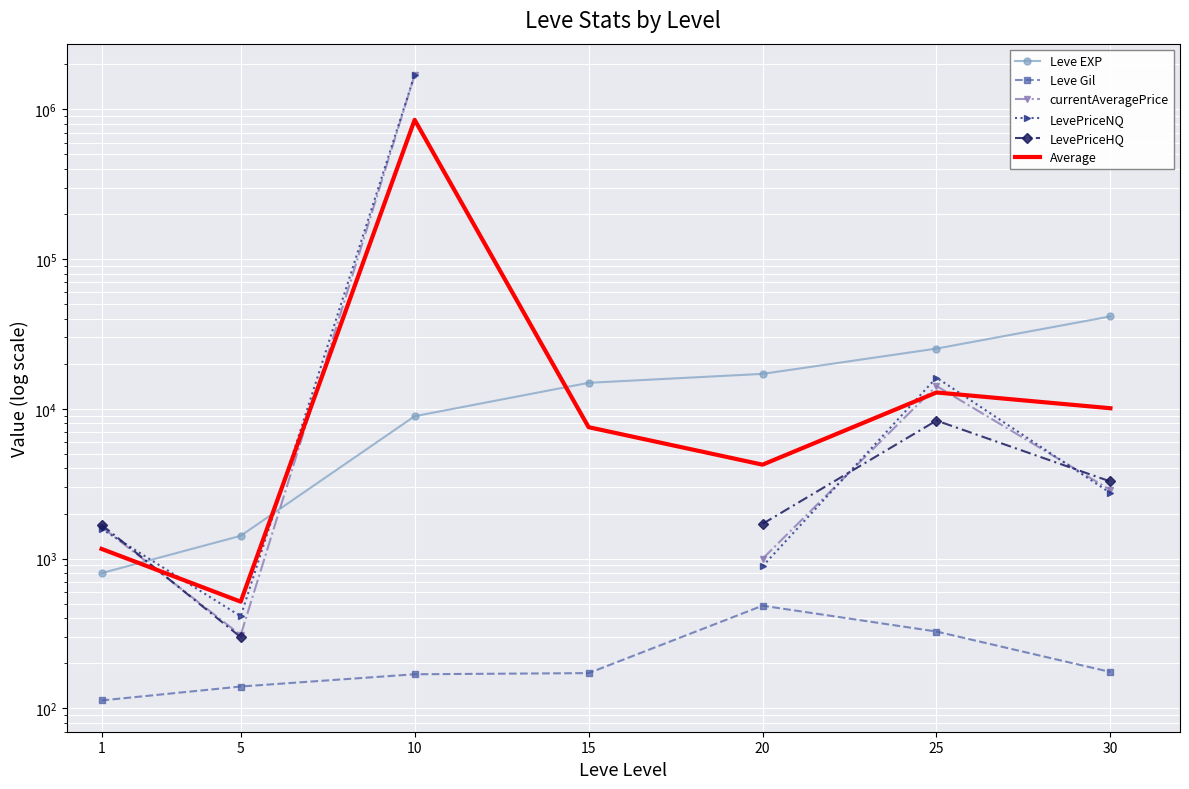

What are all the series names shown in the legend?

Leve EXP, Leve Gil, currentAveragePrice, LevePriceNQ, LevePriceHQ, Average